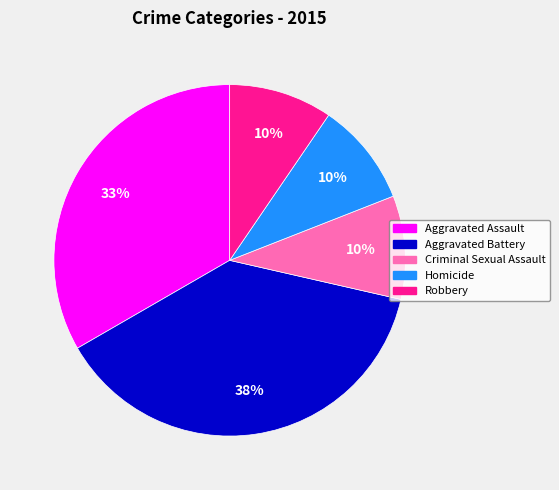

The Aggravated Battery slice represents 38% of the pie. True or false?

True